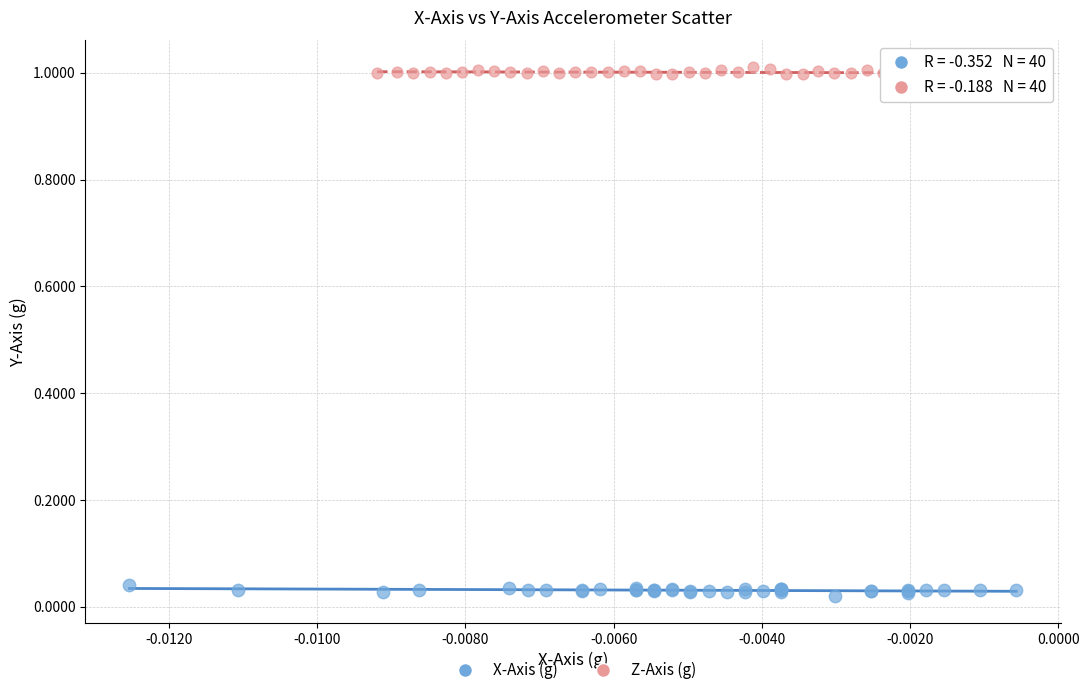

Which series contains the lowest Y value?

X-Axis (g)